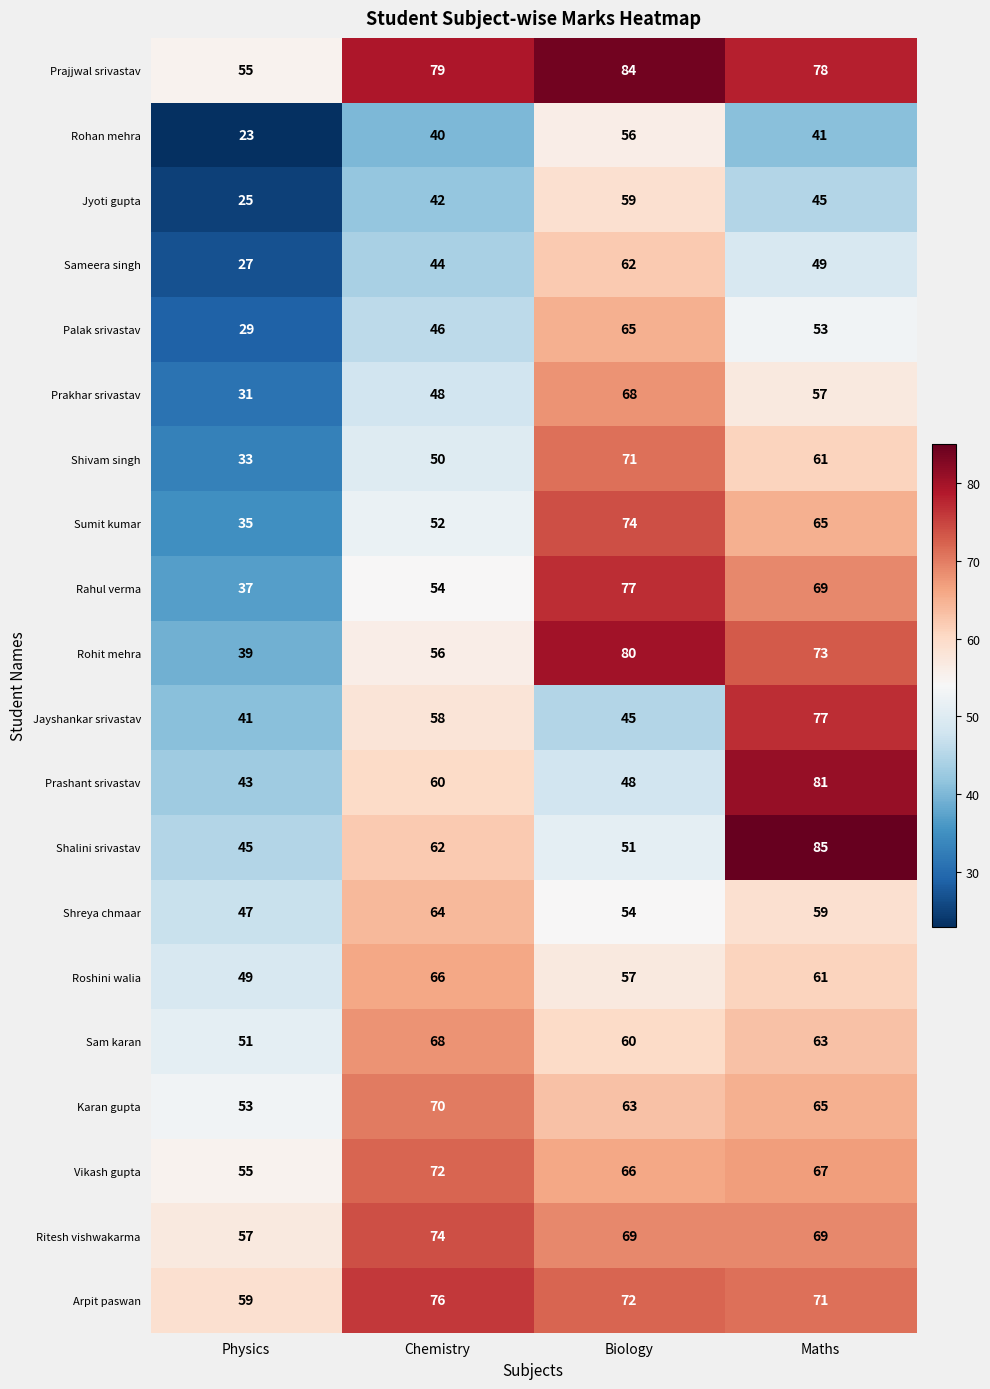

Which category has the lowest value in the Shreya chmaar series?

Physics